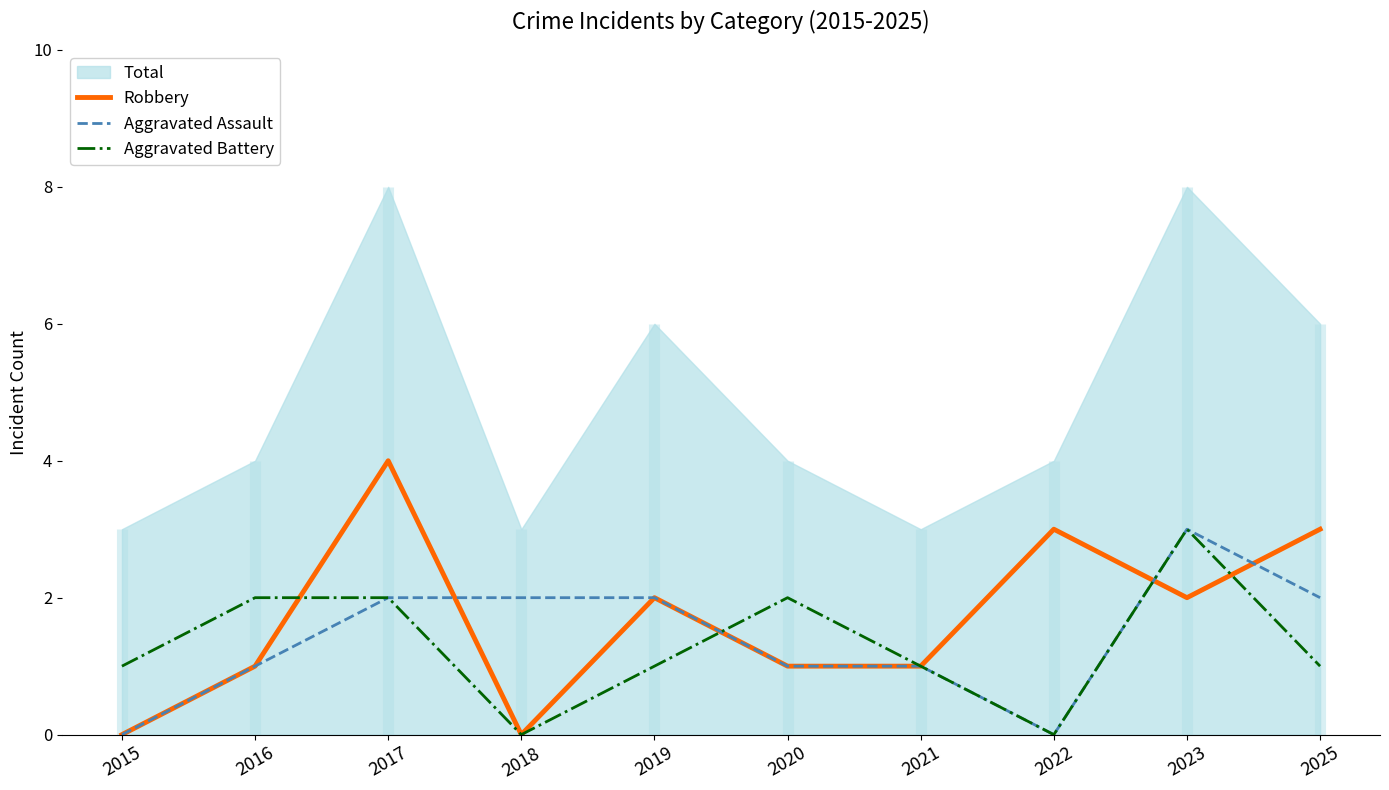

Which category has the lowest value in the Robbery series?

2015